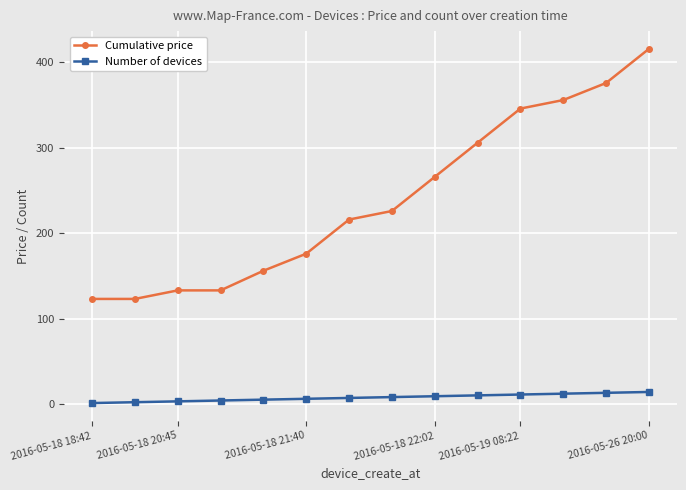

True or false: Number of devices and Cumulative price intersect in this chart.

False